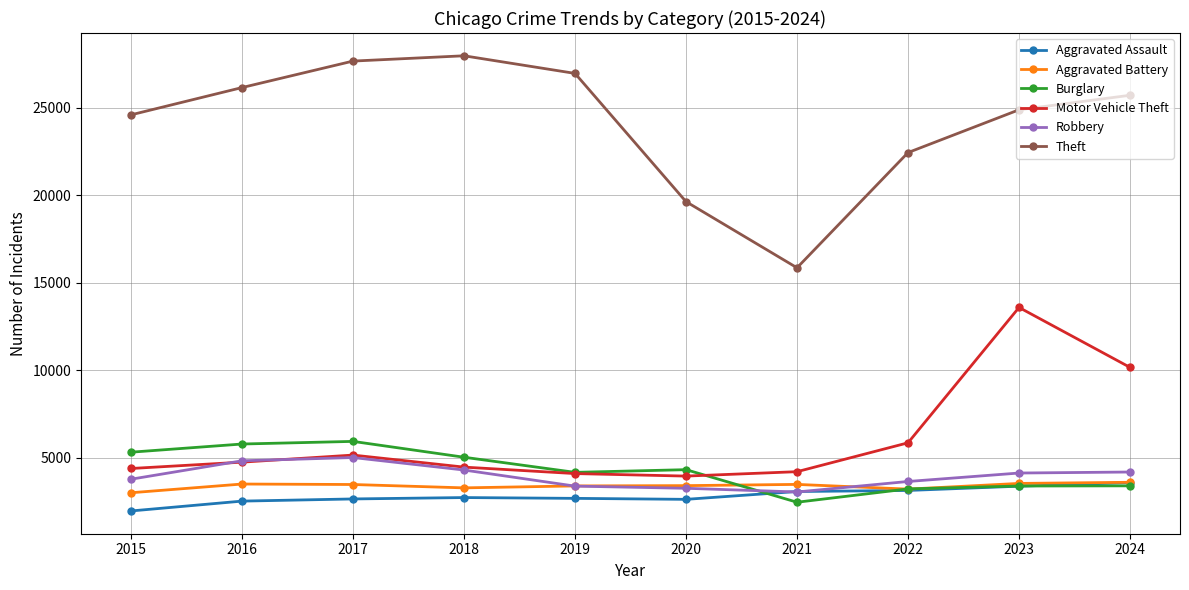

Between 2023 and 2024, which series saw the biggest shift?

Motor Vehicle Theft